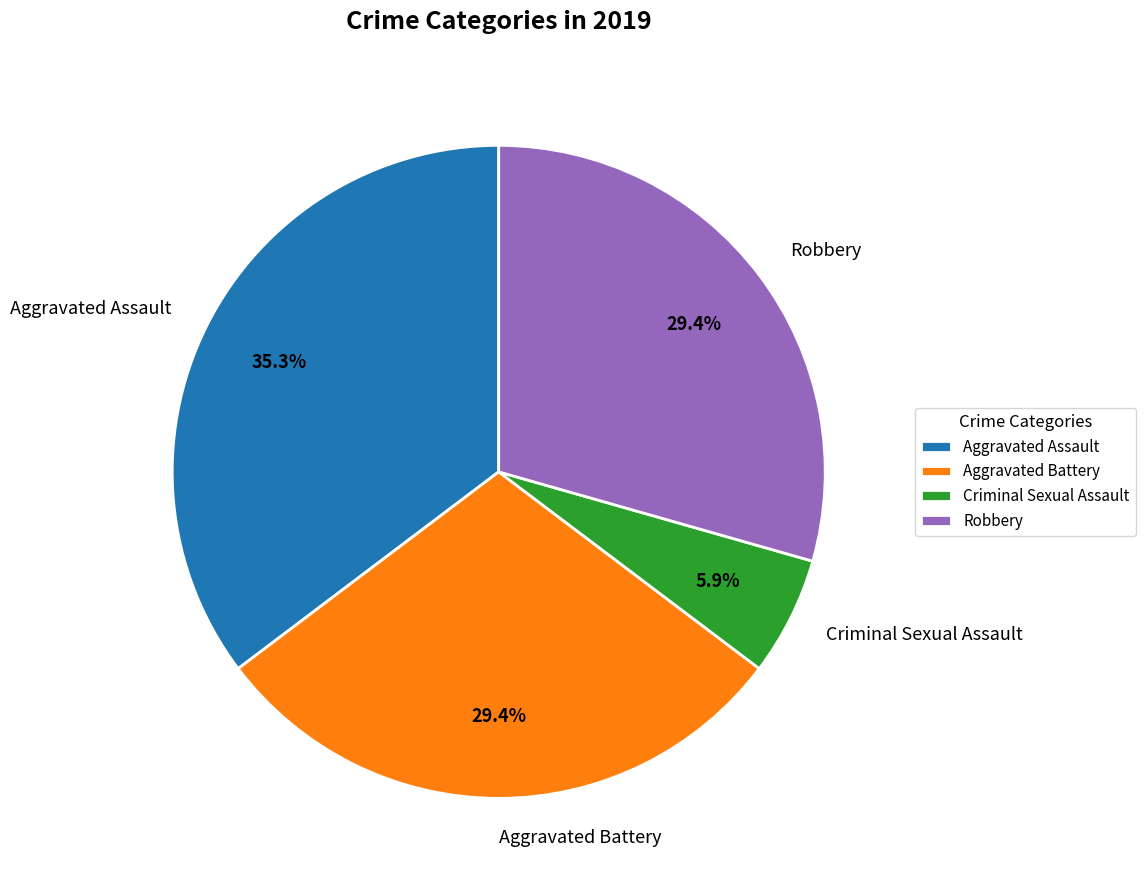

Is there any slice that represents more than half of the pie?

No